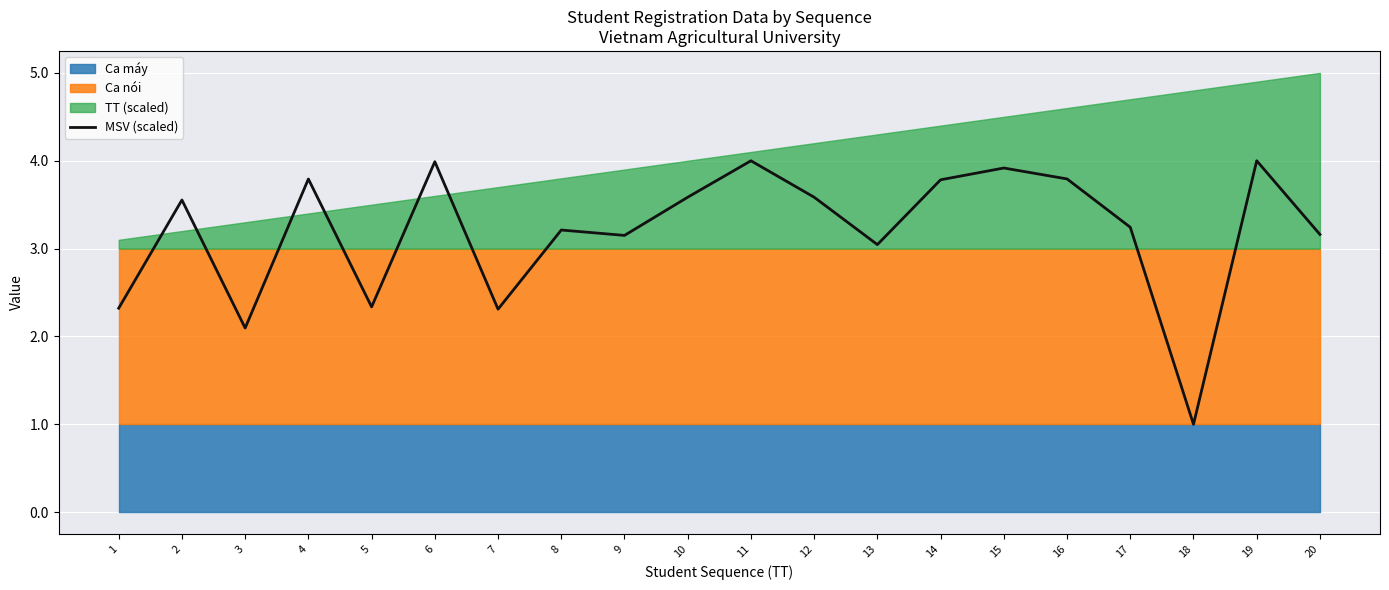

True or false: there are more than 0 points higher than both neighbors.

True